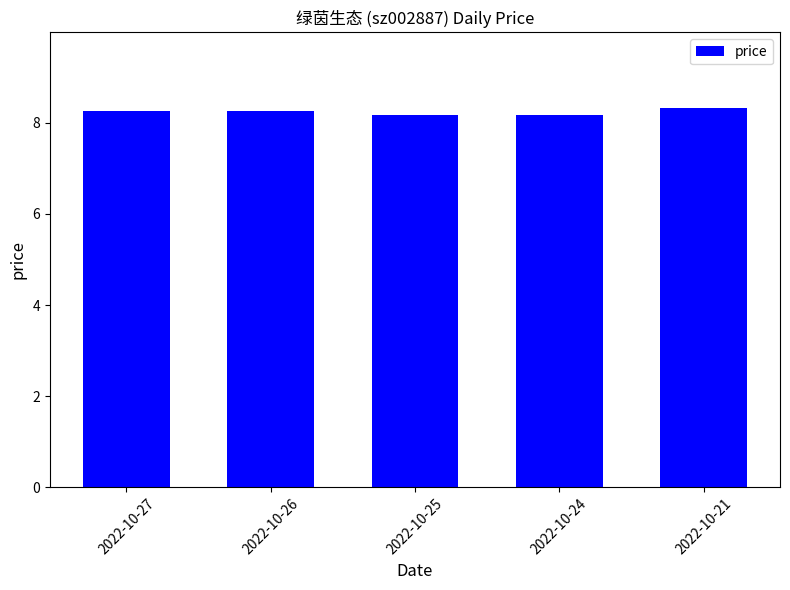

What is the maximum value shown in the chart?

8.3